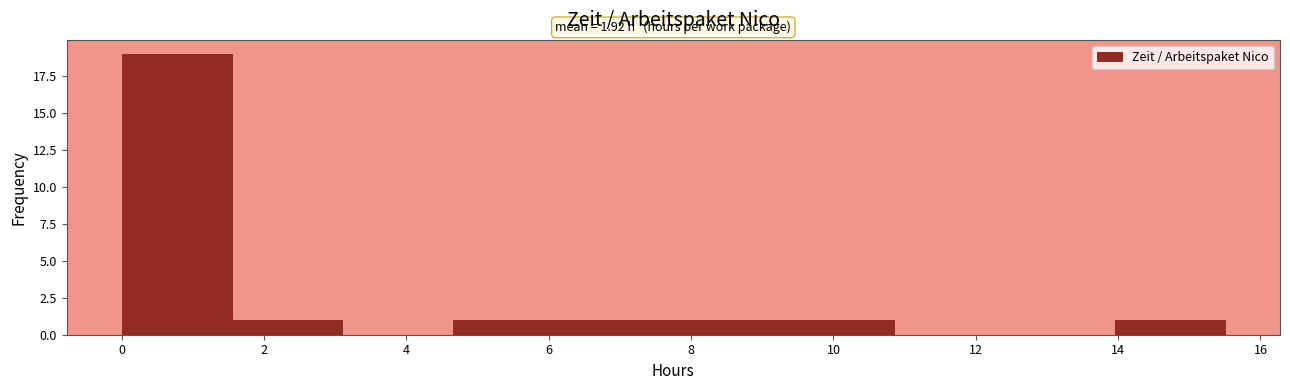

Which range on the x-axis has the tallest bar?

0.00 to 1.55